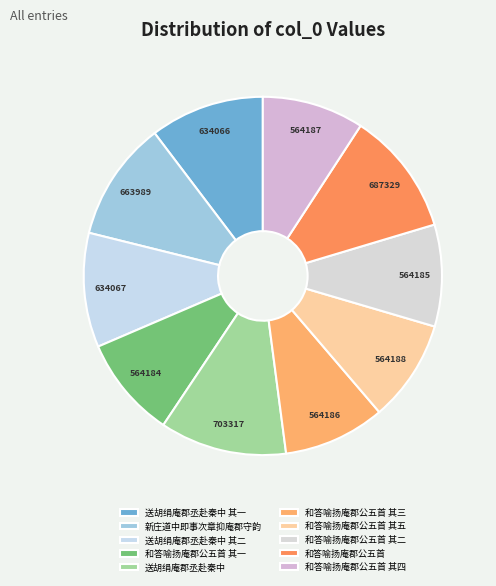

Count the number of slices in the pie.

10